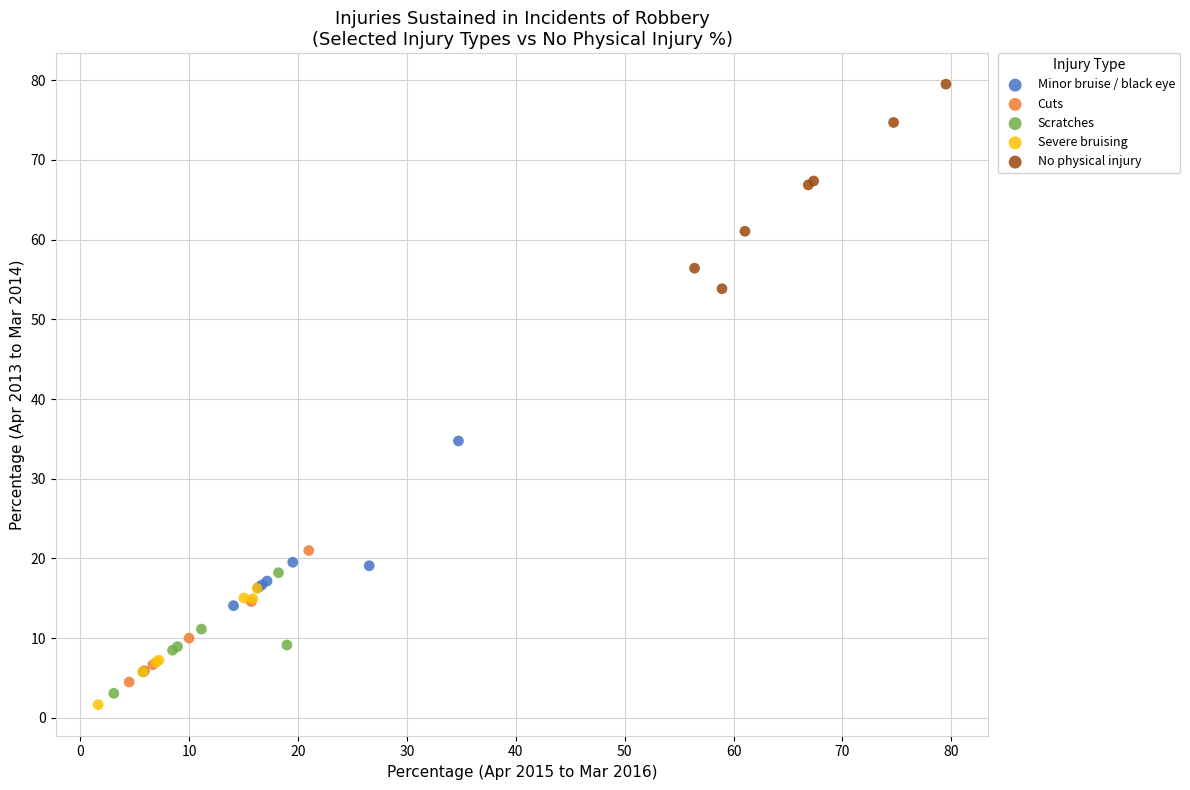

Which series contains the lowest Y value?

Severe bruising